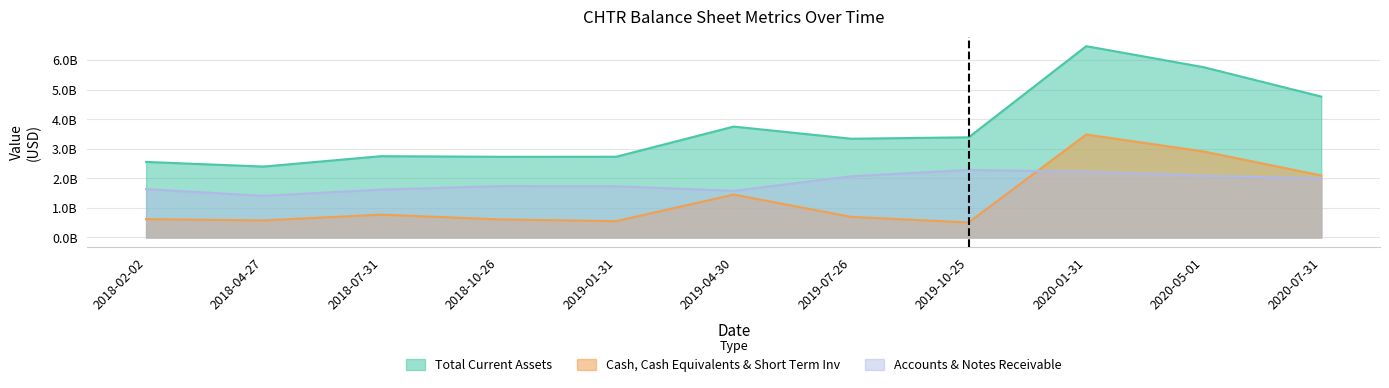

How many data points in Total Current Assets are above 3340000000?

5